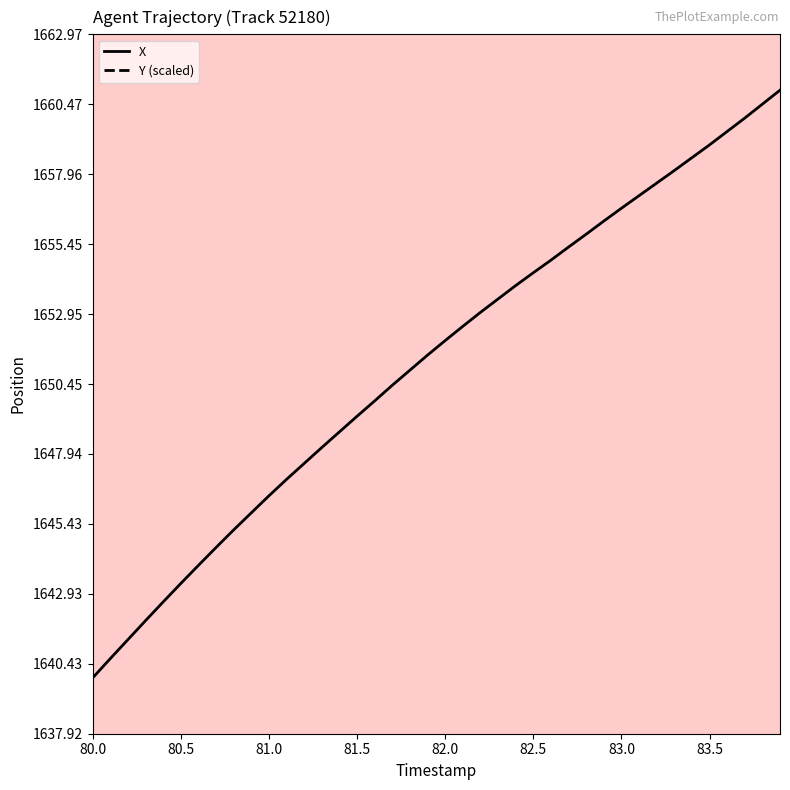

At which label does X reach its minimum?

80.0